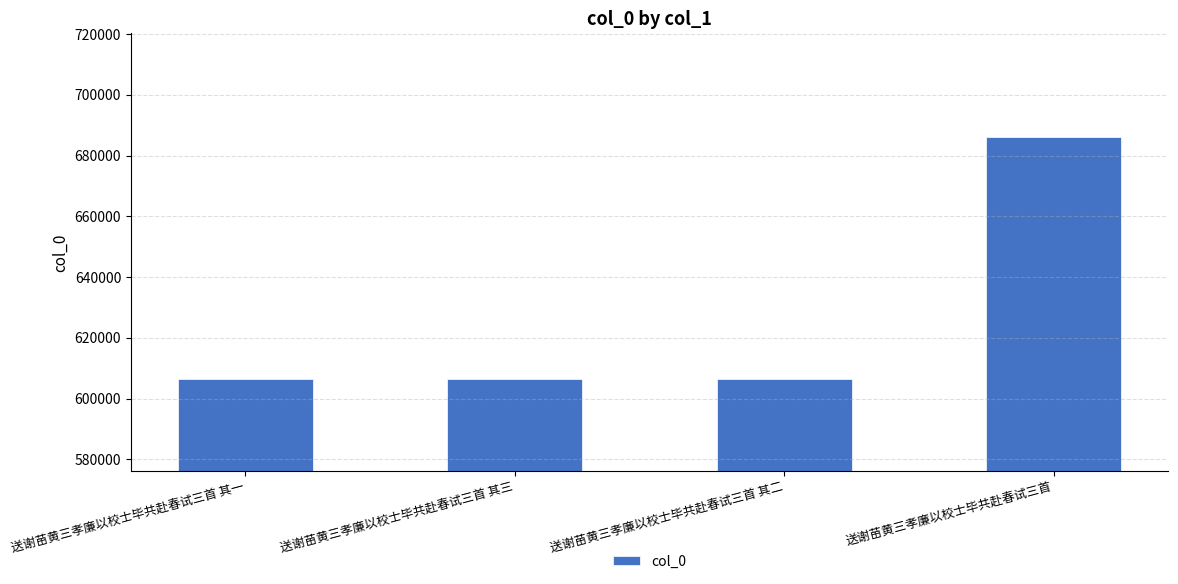

Between 送谢苗黄三孝廉以校士毕共赴春试三首 其三 and 送谢苗黄三孝廉以校士毕共赴春试三首, which is larger?

送谢苗黄三孝廉以校士毕共赴春试三首